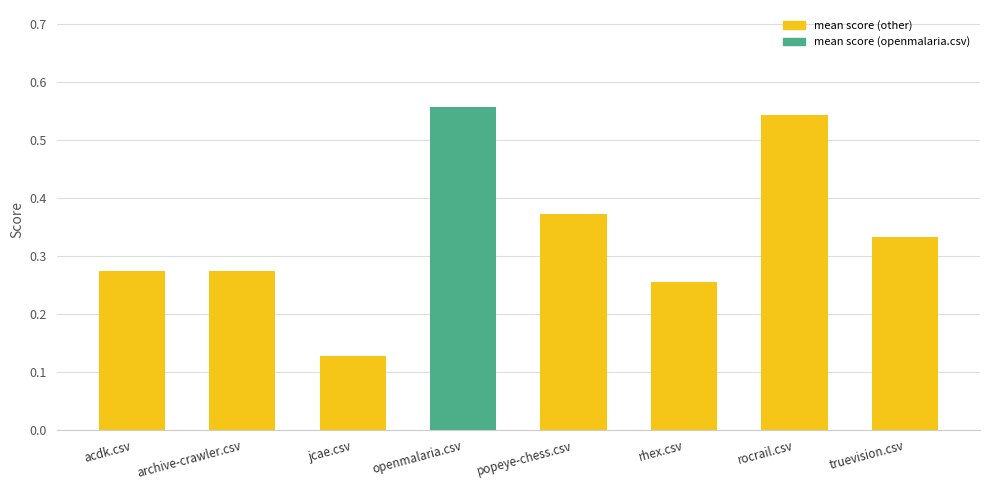

What is the label of the 3rd bar from the left?

jcae.csv